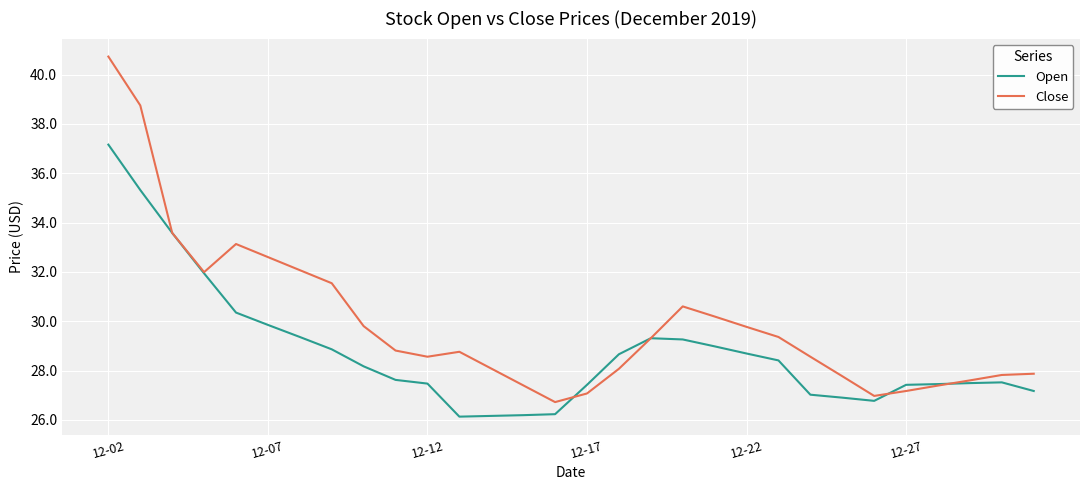

What is the minimum value for Open?

26.1